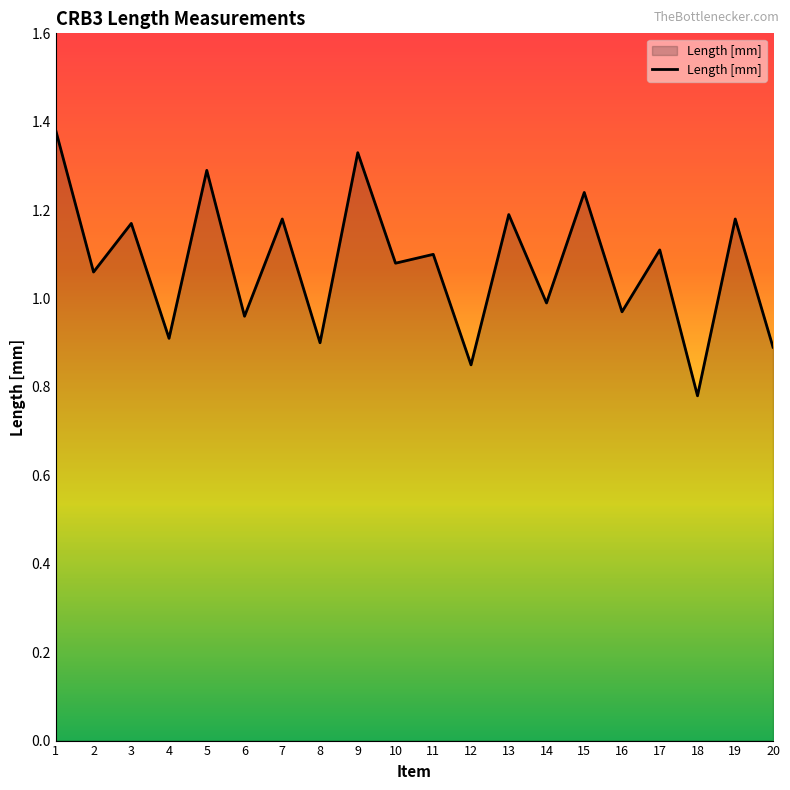

What is the change in value from 3 to 20?

-0.3